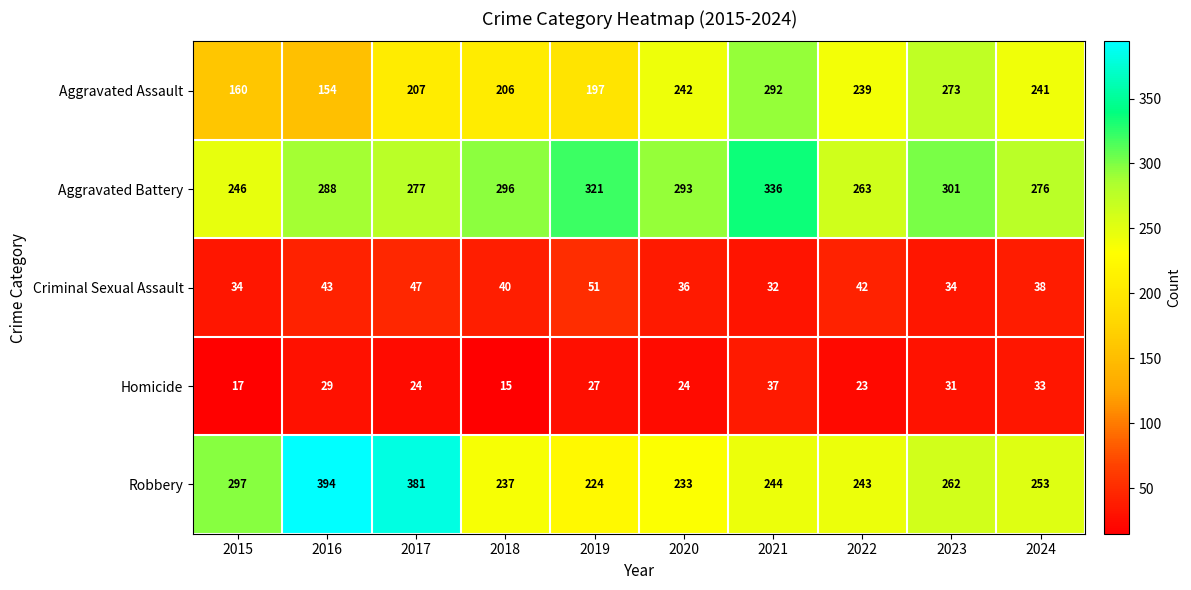

How many series are shown in this chart?

5